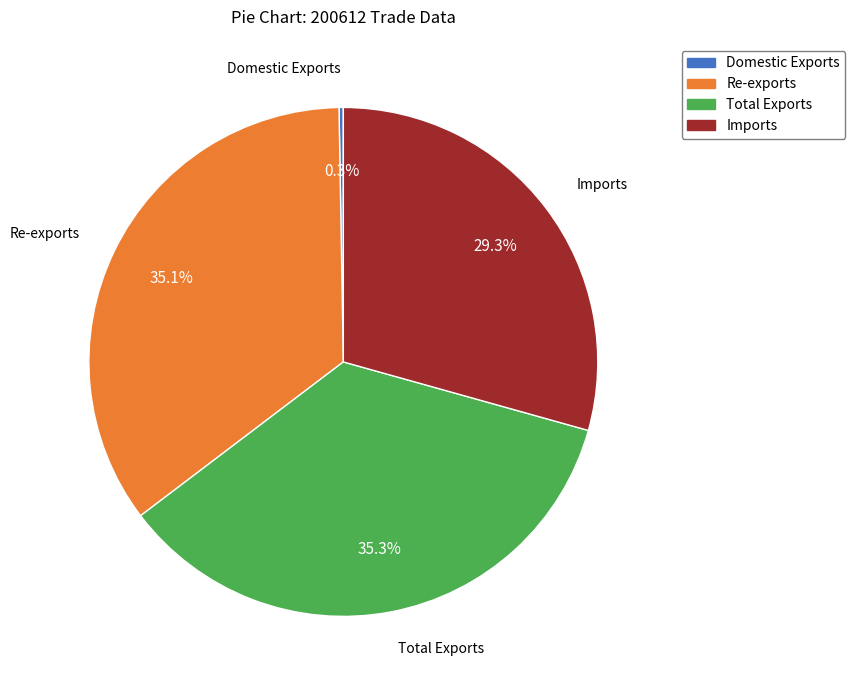

Approximately how many times larger is the value at Re-exports compared to Total Exports?

1.0